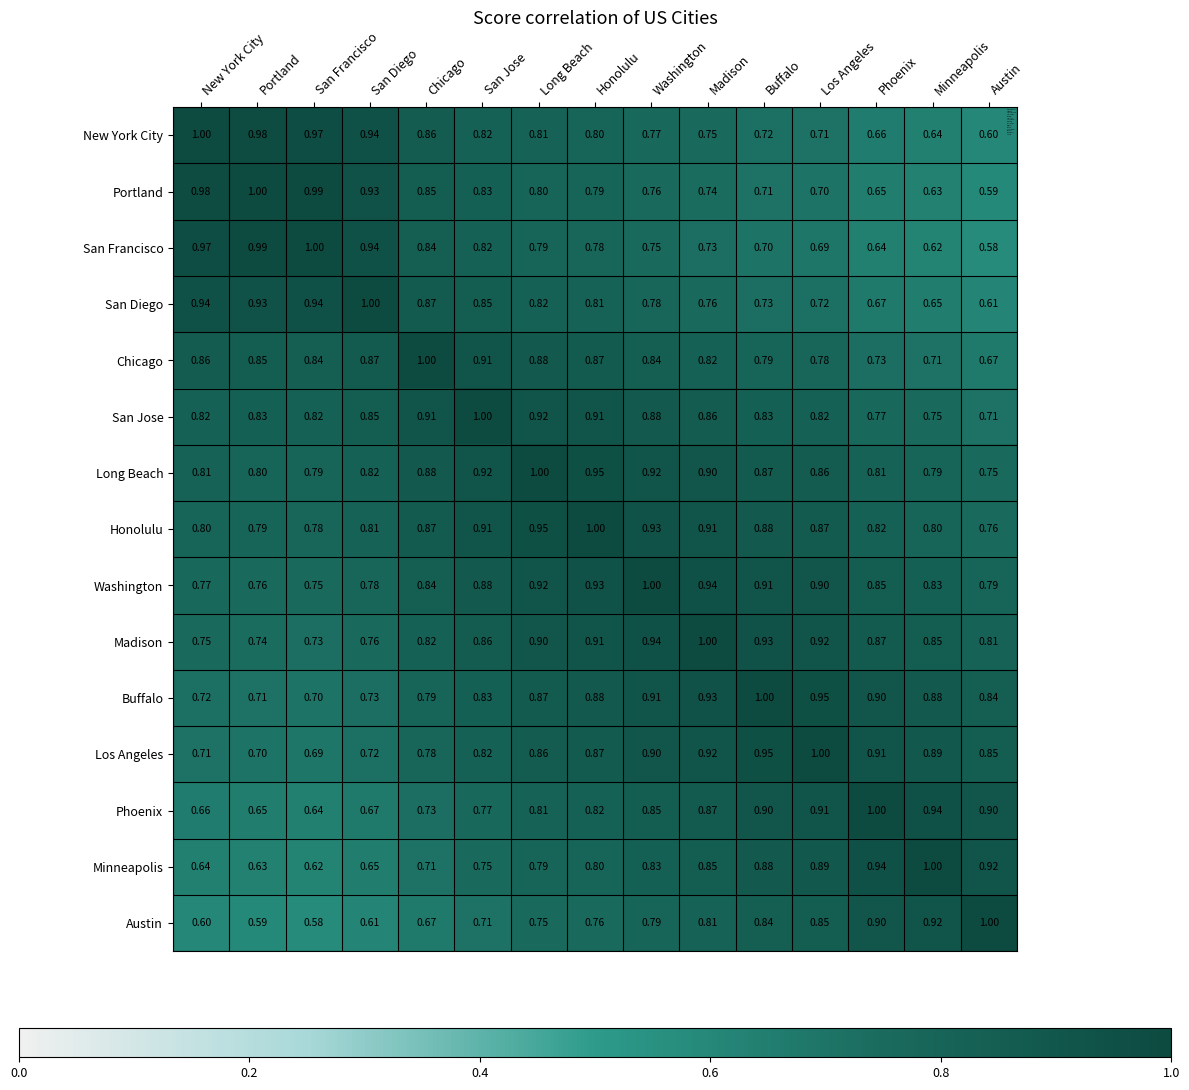

Which series has the largest total across all categories?

Honolulu